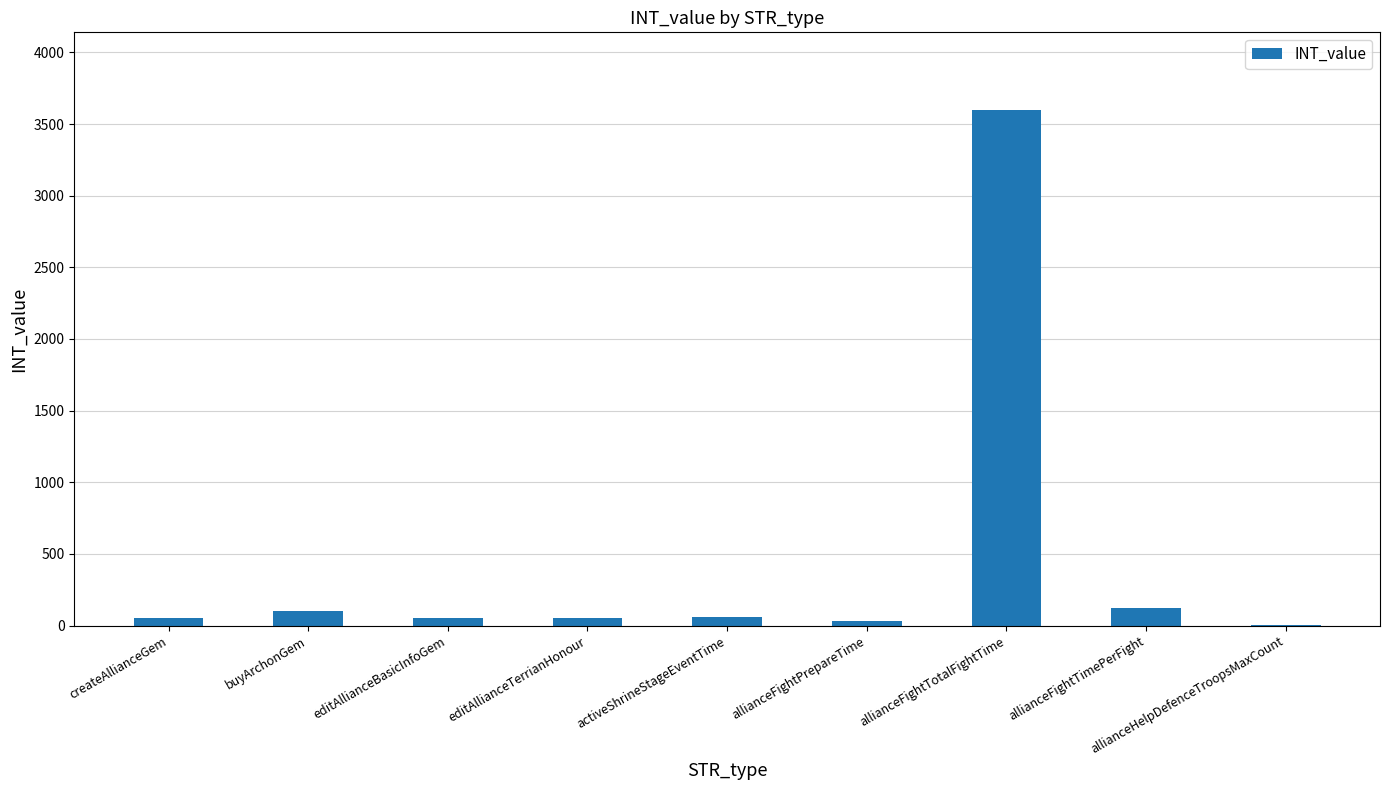

What is the sum of all values?

4062